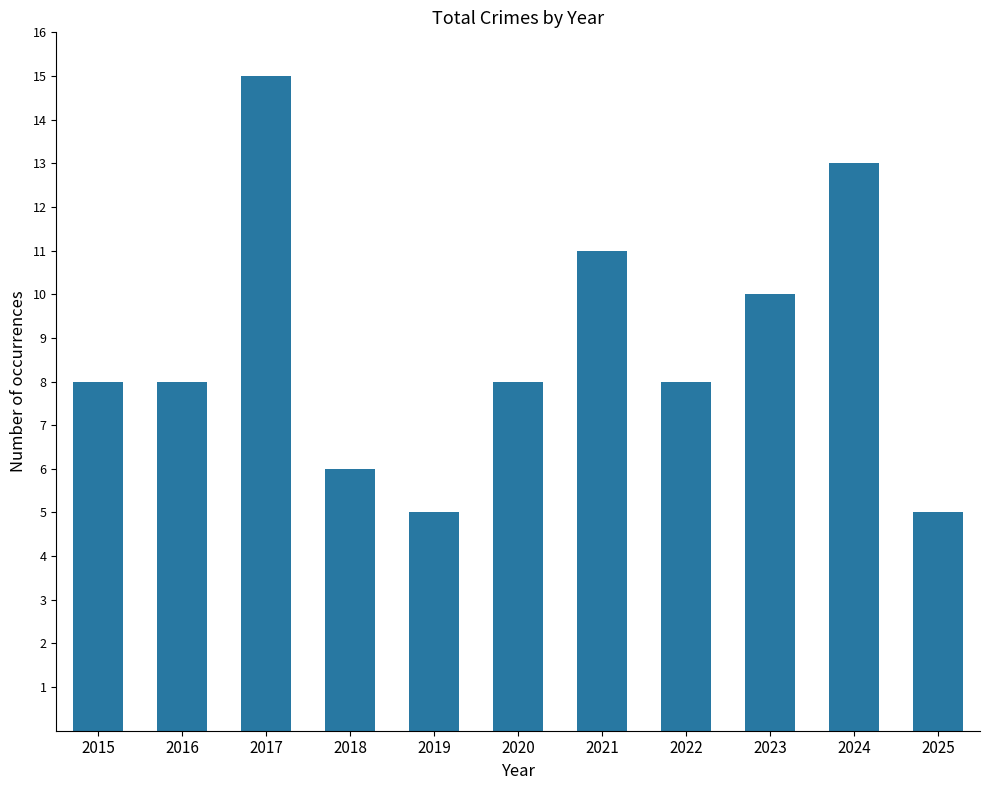

Approximately how many times larger is the value at 2025 compared to 2015?

0.6